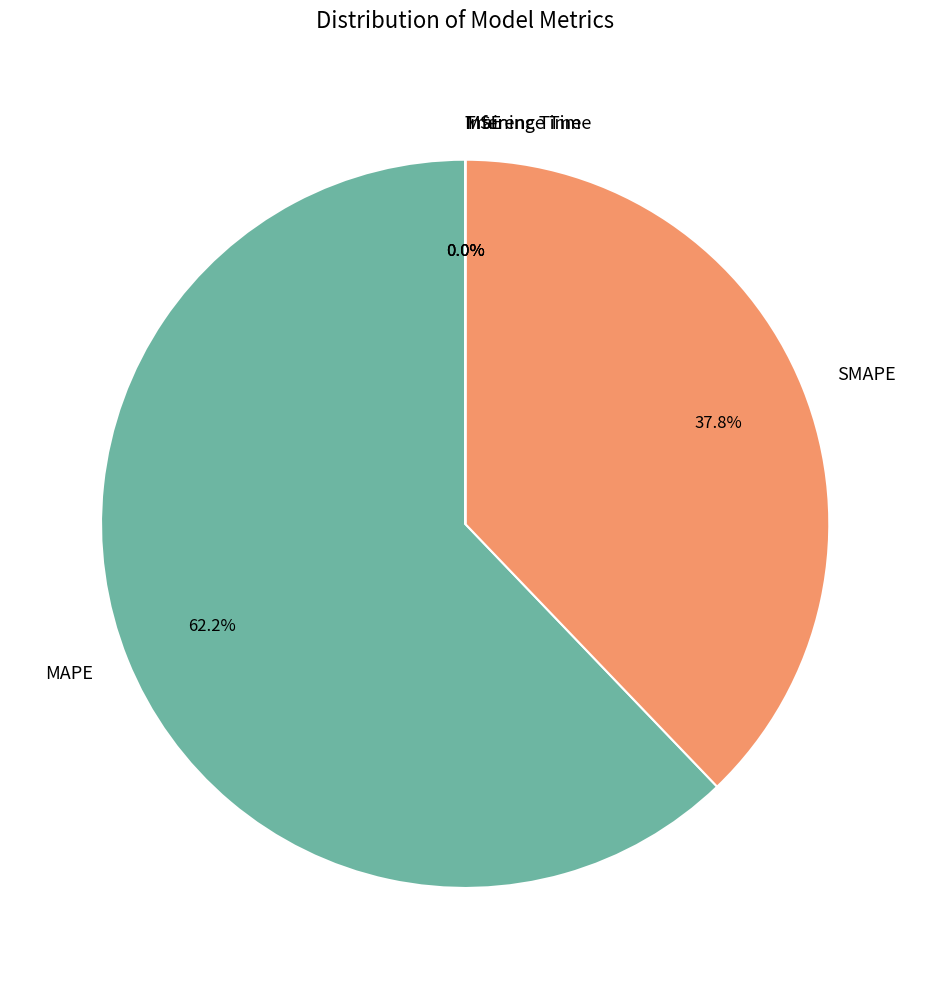

Which category has the biggest portion of the pie?

MAPE